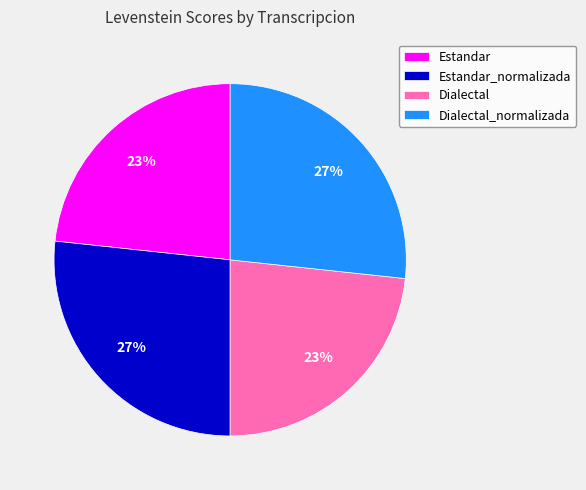

To the nearest percent, what is the average slice percentage?

25%